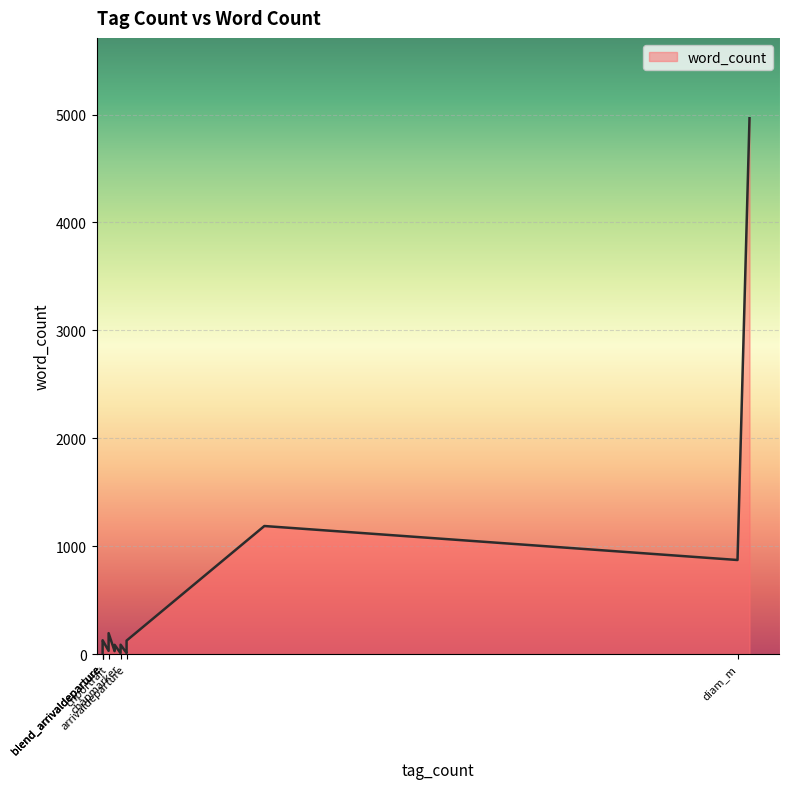

List the labels in order of value, smallest first.

dia_i, chapmarker, diam_i, diam_arrivaldeparture, characterdiction, diam_characterdiction, blend_arrivaldeparture, blend, diam_metaphor, arrivaldeparture, fidambig, diaq, diam_descriptor, dia_quotedtext, descriptor, chbiointro, chportrait, diam_m, dia, diam